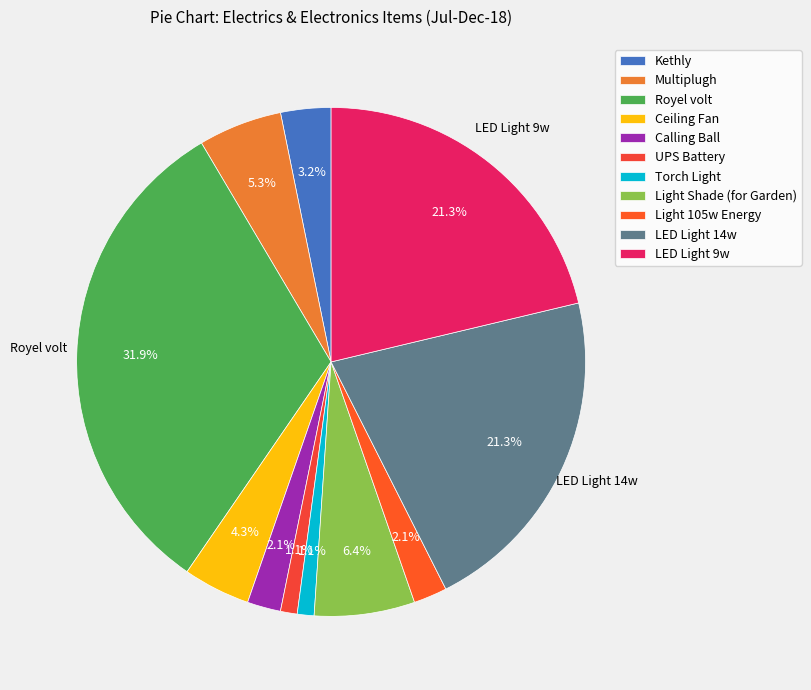

Combined, do UPS Battery and Ceiling Fan account for over 50%?

No